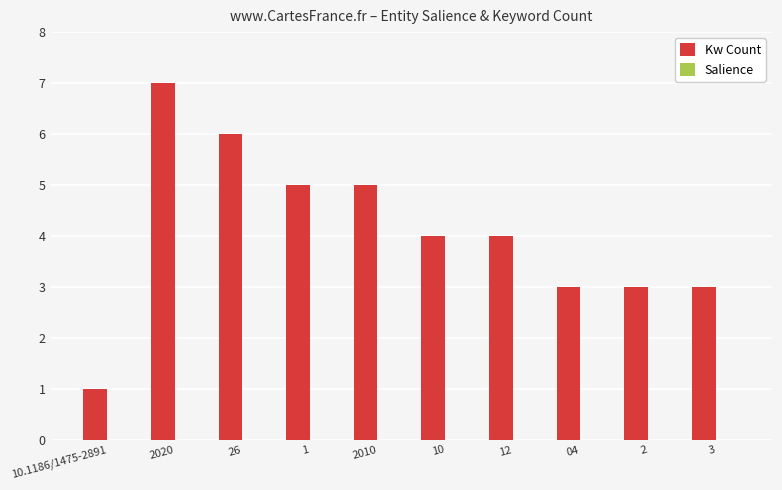

The Kw Count series shows 8.1 at 2010. True or false?

False